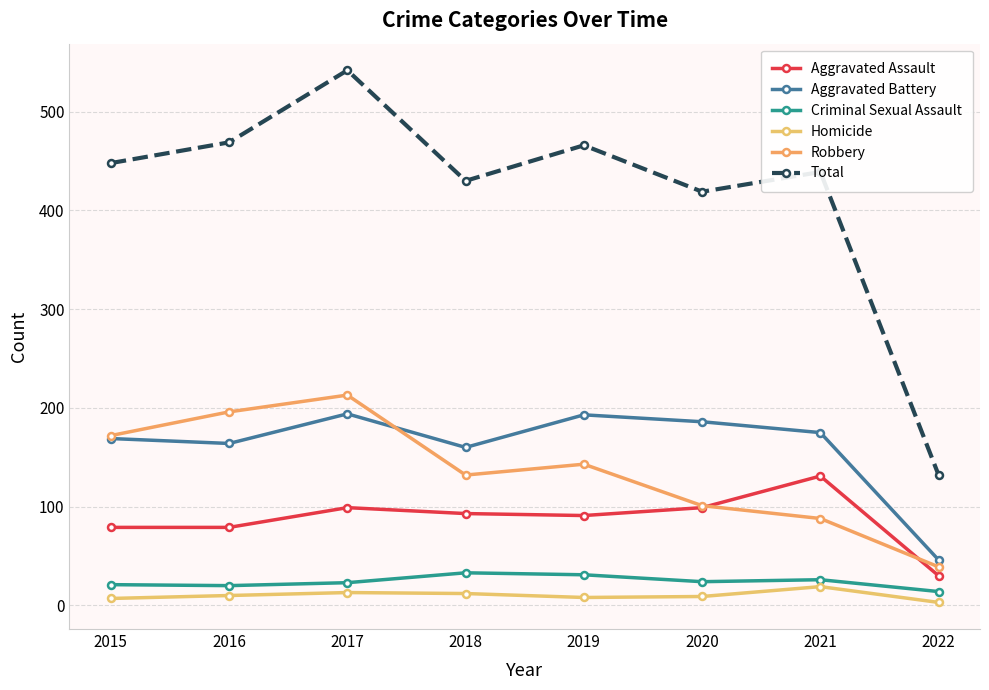

What is the value of the Aggravated Battery point at the 3rd from the left?

194